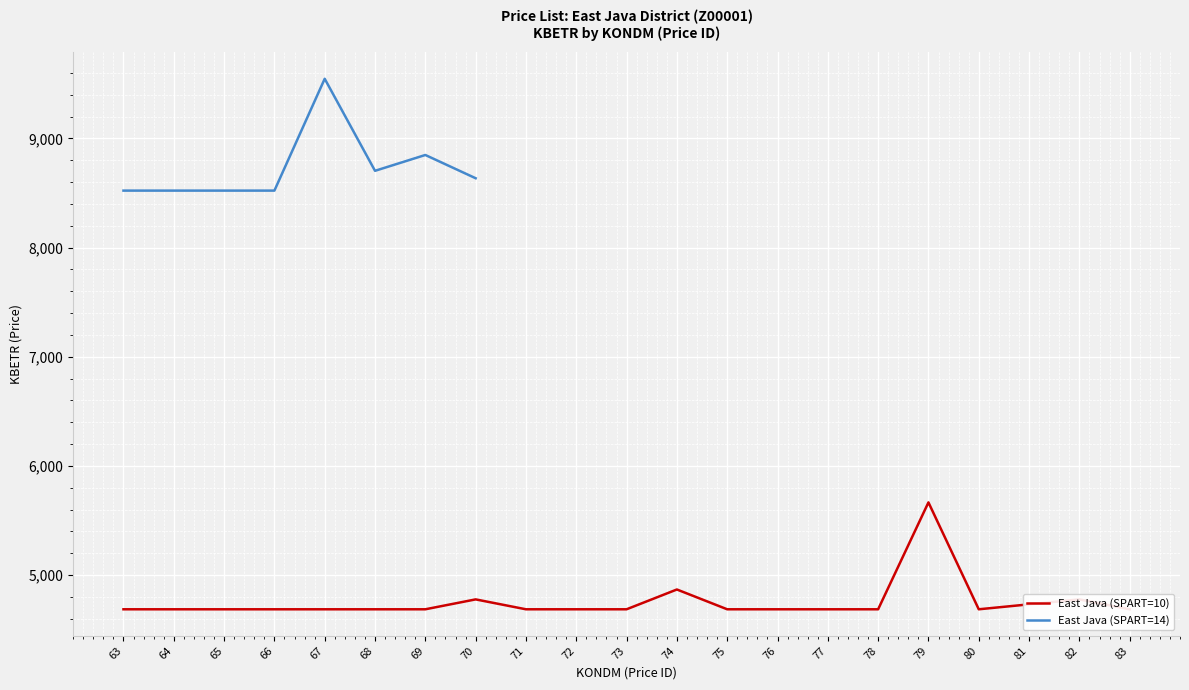

How many points are higher than both their immediate neighbors (excluding endpoints)?

4